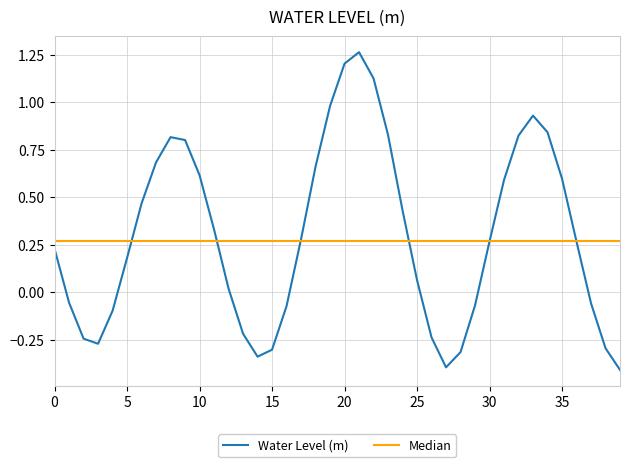

What is the average value?

0.3